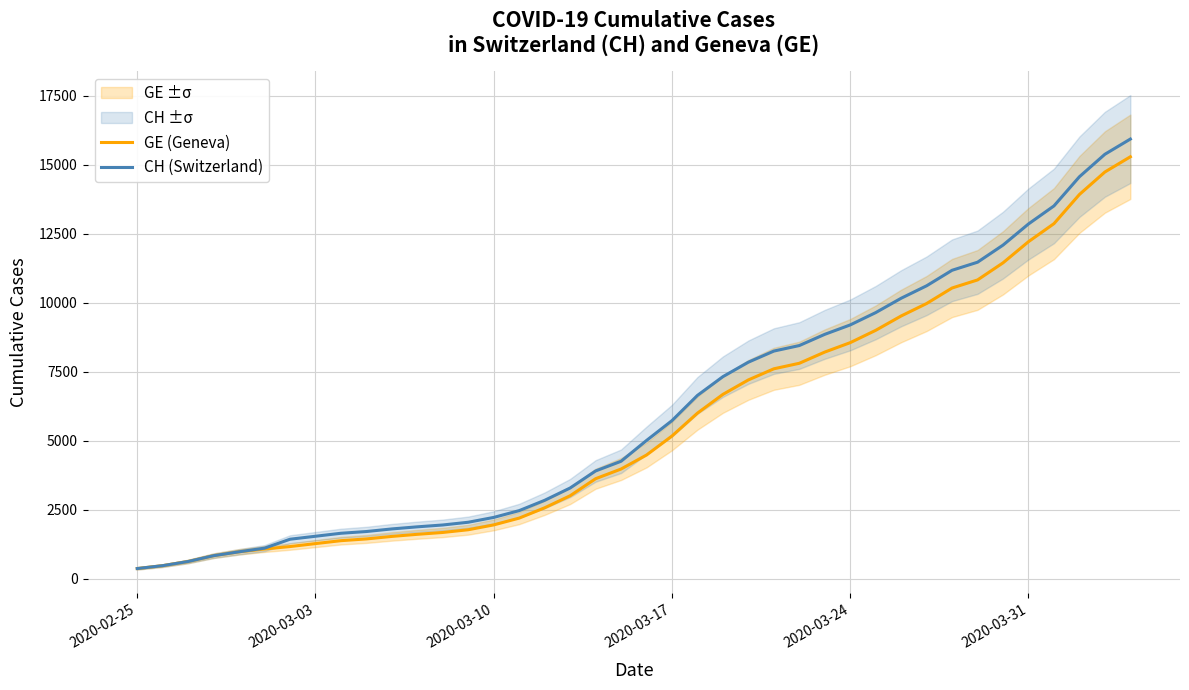

Which series has the widest spread of values?

CH (Switzerland)